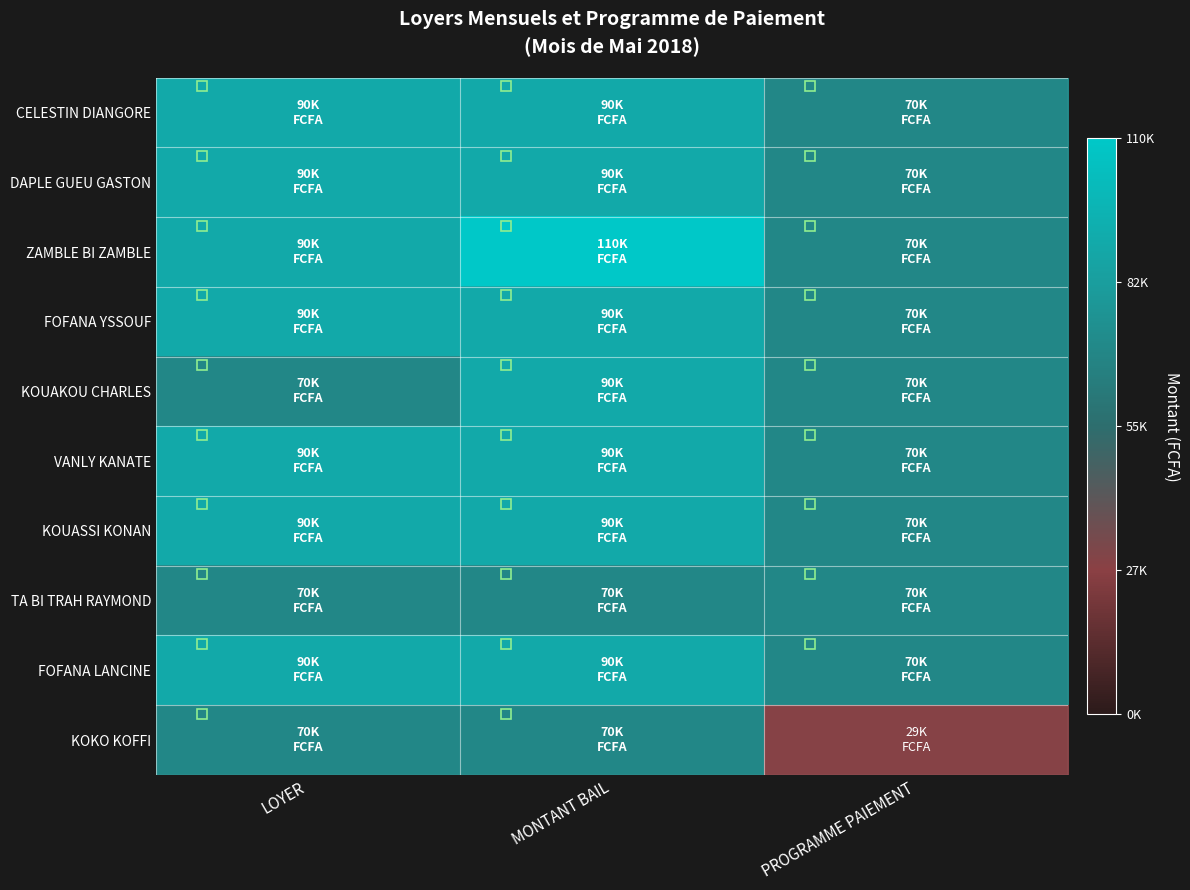

Which series has the largest range (max minus min)?

KOKO KOFFI